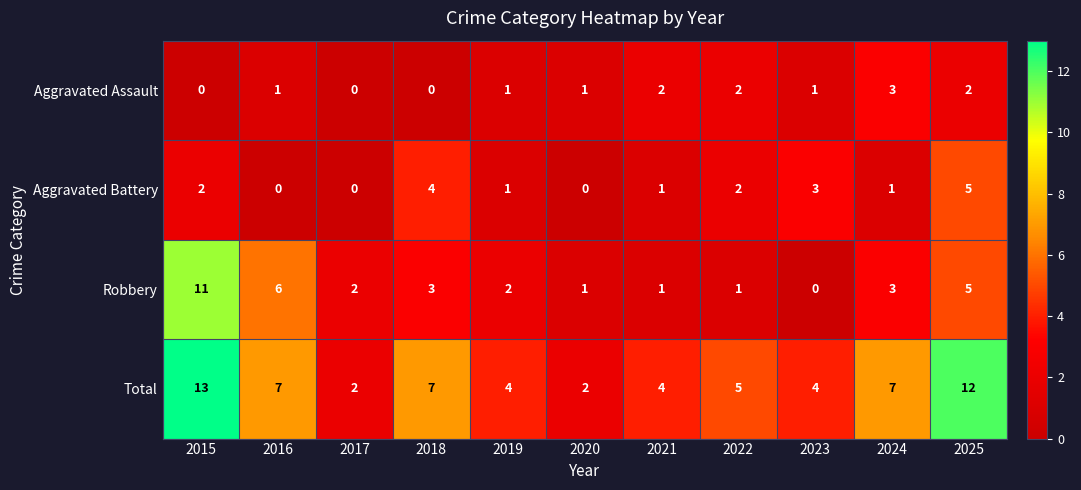

True or false: Robbery has a value of 2 at 2022.

False